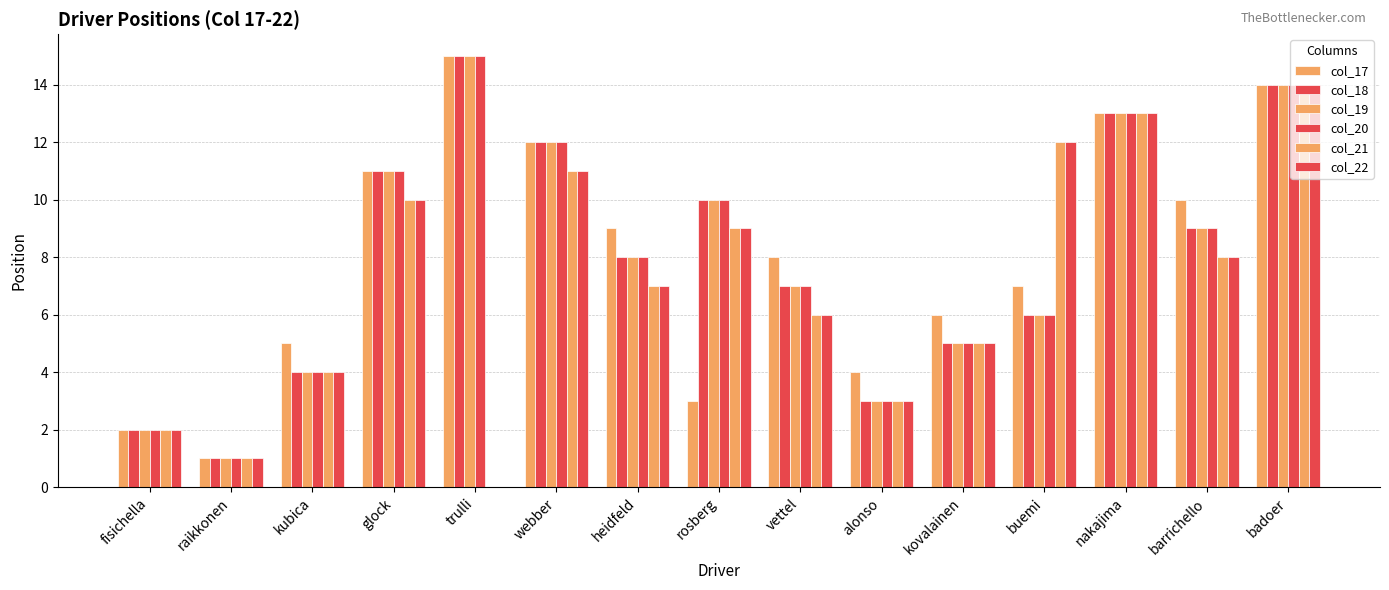

How many groups of bars are there?

15